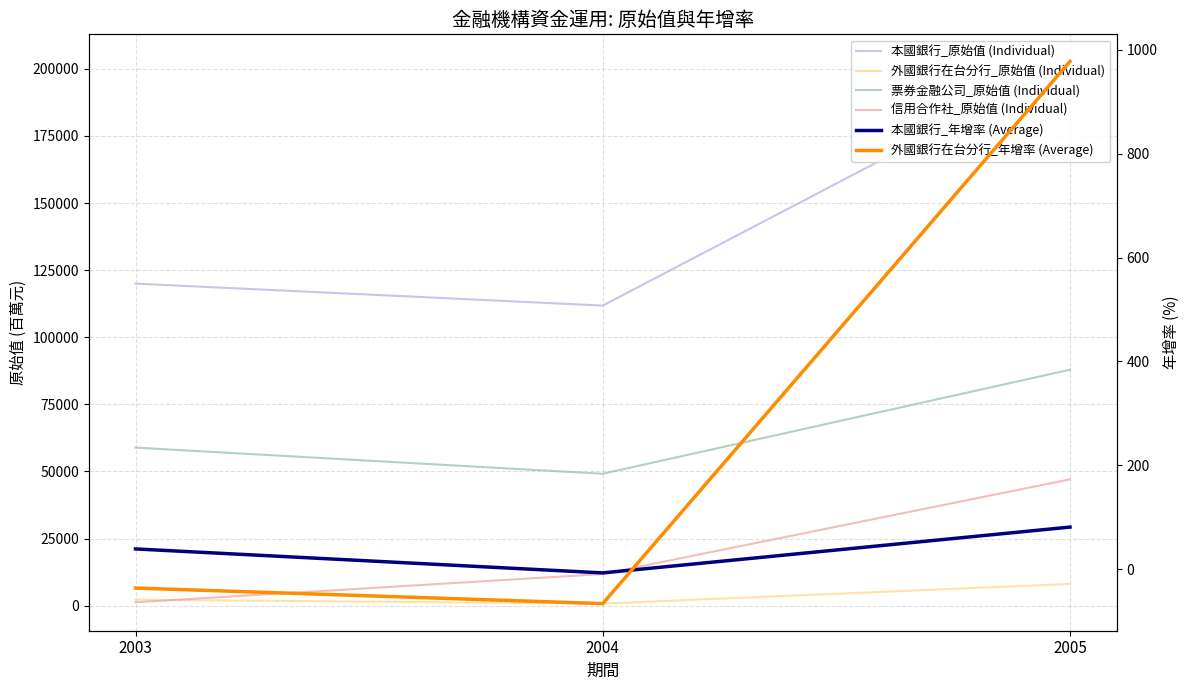

Which has a higher value, 2004 or 2003?

2003